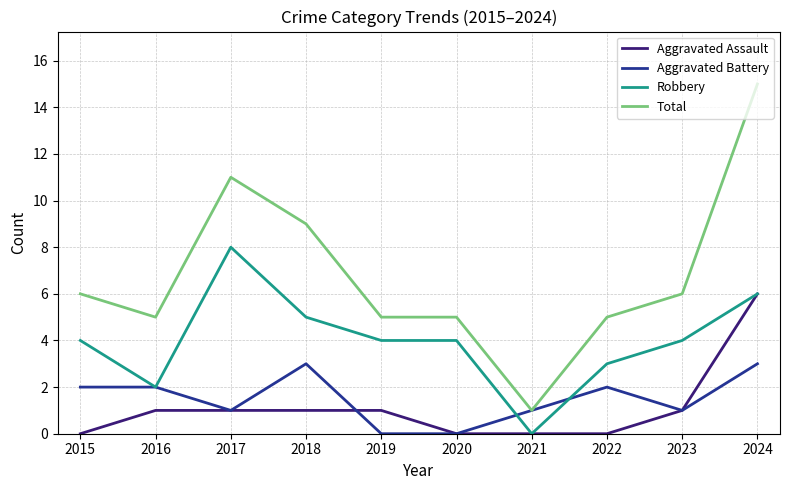

True or false: Robbery and Total intersect in this chart.

False